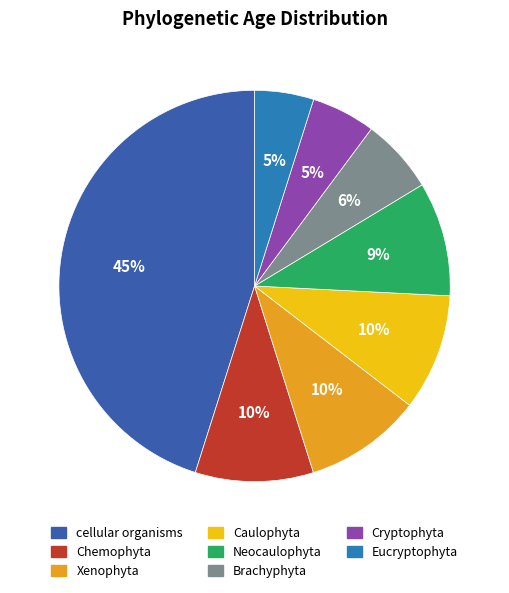

Which has a higher value, Eucryptophyta or Caulophyta?

Caulophyta